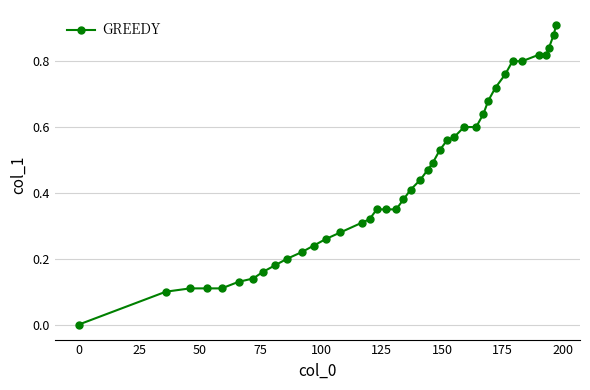

What is the sum of all values?

17.6